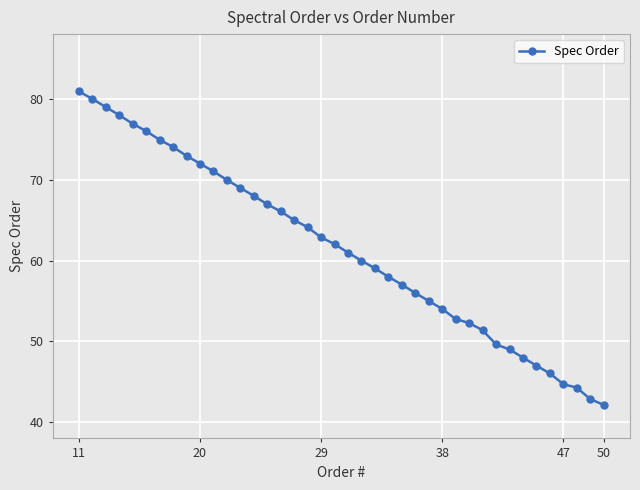

What is the average value?

61.5